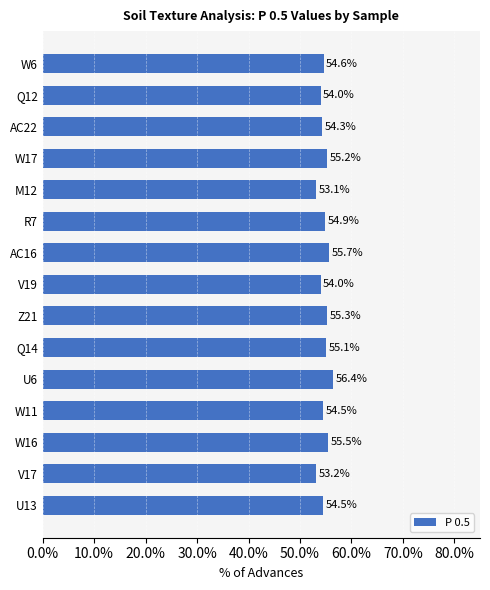

What position from the bottom is W6?

15